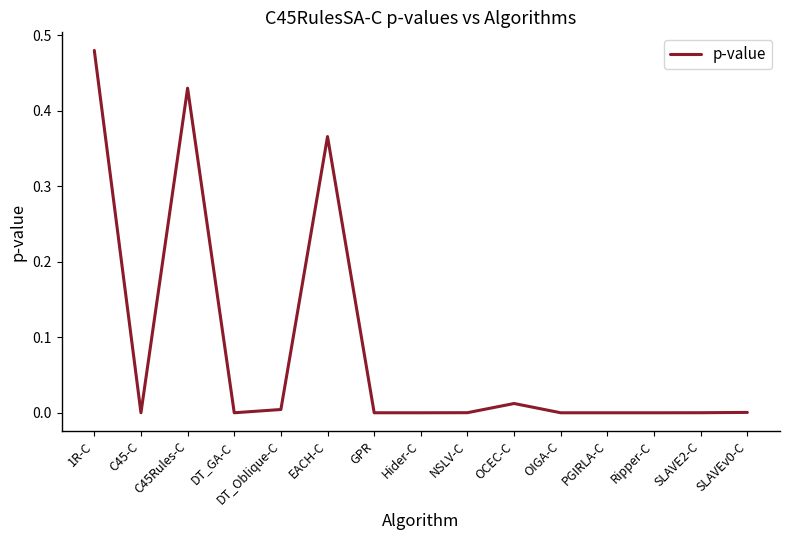

Where is the first local minimum?

C45-C